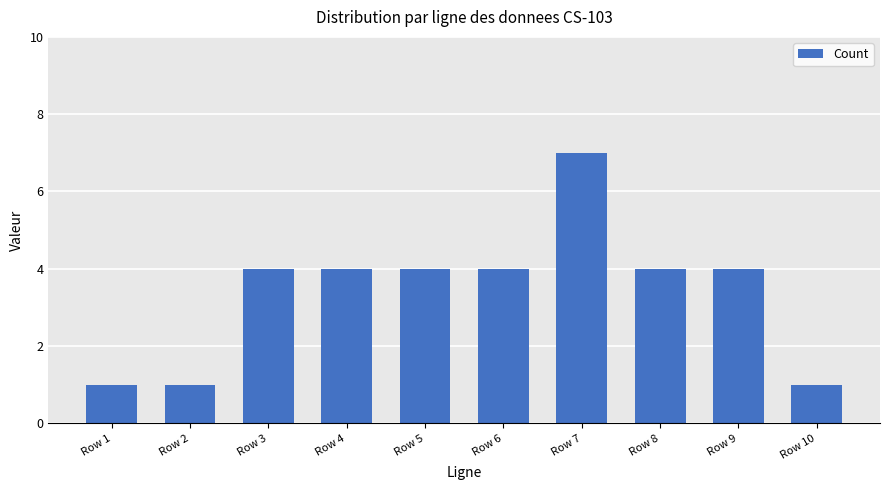

What is the approximate value at Row 7?

7